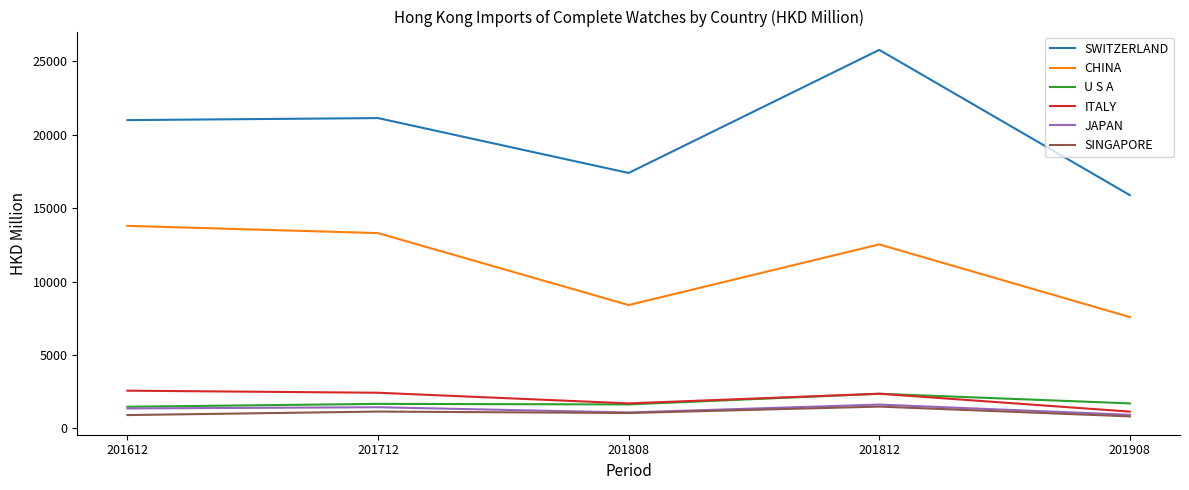

True or false: SWITZERLAND and CHINA intersect in this chart.

False